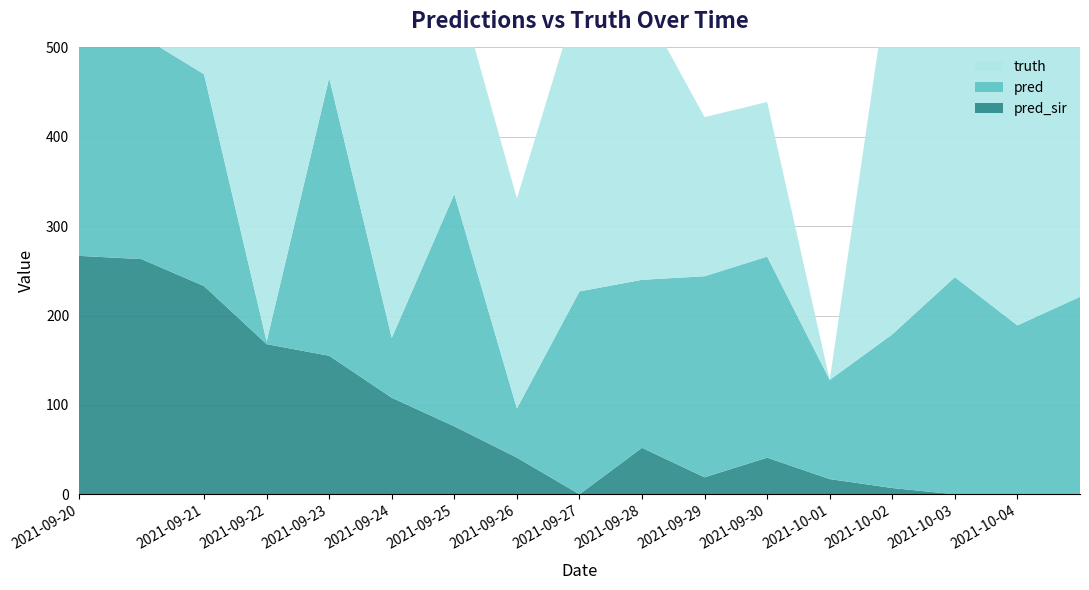

Reading left to right, extract all data points from this chart.

pred: 246.3	249.7	237.0	3.0	311.0	67.0	260.0	55.0	227.0	188.0	225.0	225.0	111.0	172.0	243.0	189.0	221.0
truth: 247.0	247.0	266.0	343.0	347.0	367.0	245.0	235.0	334.0	310.0	178.0	173.0	0.0	428.0	410.0	359.0	359.0
pred_sir: 266.8	263.1	233.0	168.0	155.0	108.0	76.0	41.0	0.0	52.0	19.0	41.0	17.0	7.0	0.0	0.0	0.0